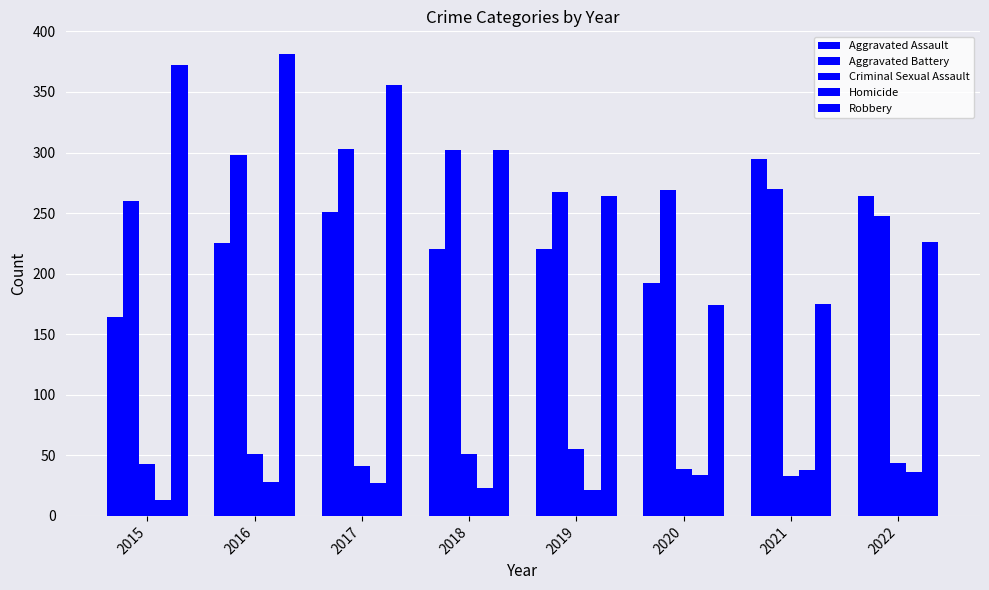

Count the number of data series in this chart.

5